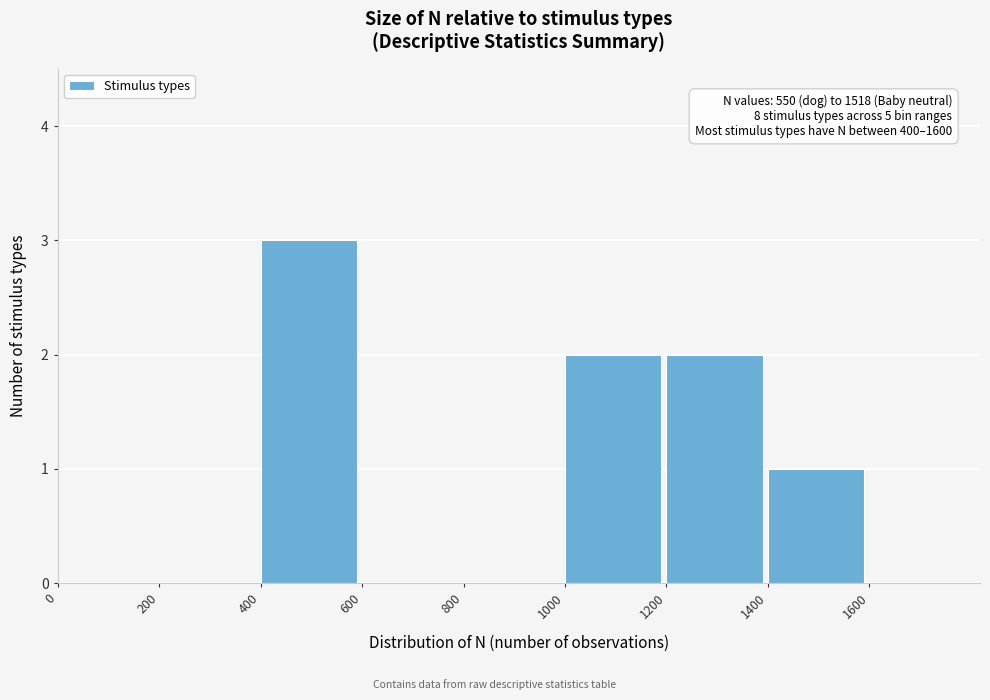

Reading left to right, transcribe all the data shown in this chart.

0=0	200=0	400=3	600=0	800=0	1000=2	1200=2	1400=1